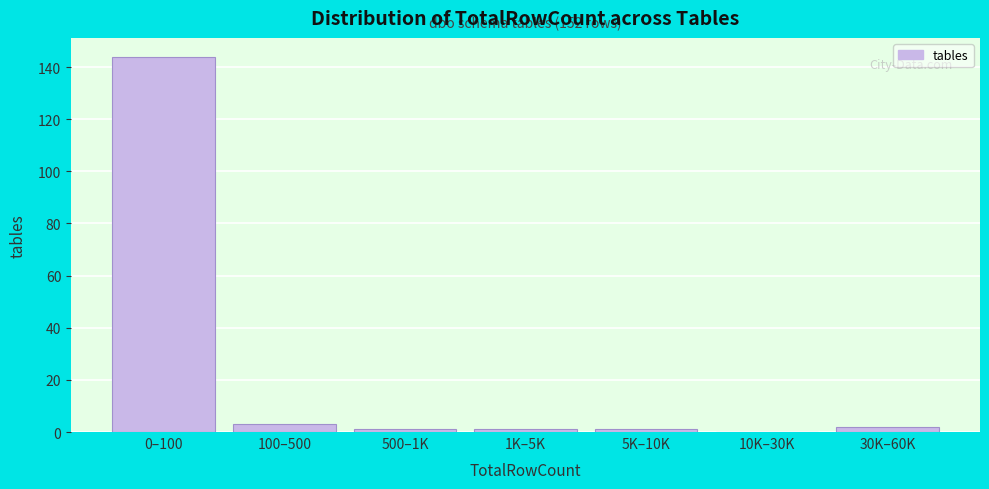

Reading left to right, extract all data points from this chart.

0–100=144	100–500=3	500–1K=1	1K–5K=1	5K–10K=1	10K–30K=0	30K–60K=2